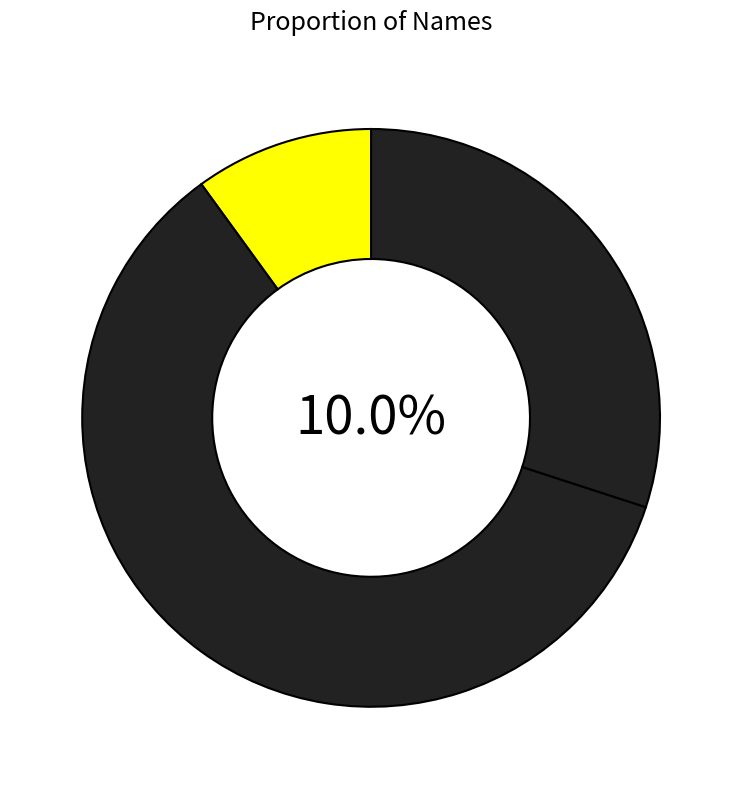

Combined, what portion of the pie is vijaya and Borole?

70.0%